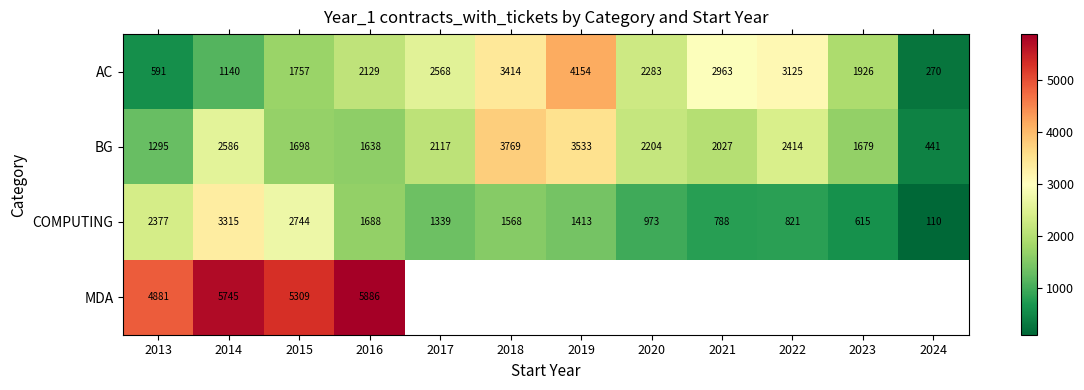

At which label does COMPUTING reach its minimum?

2024